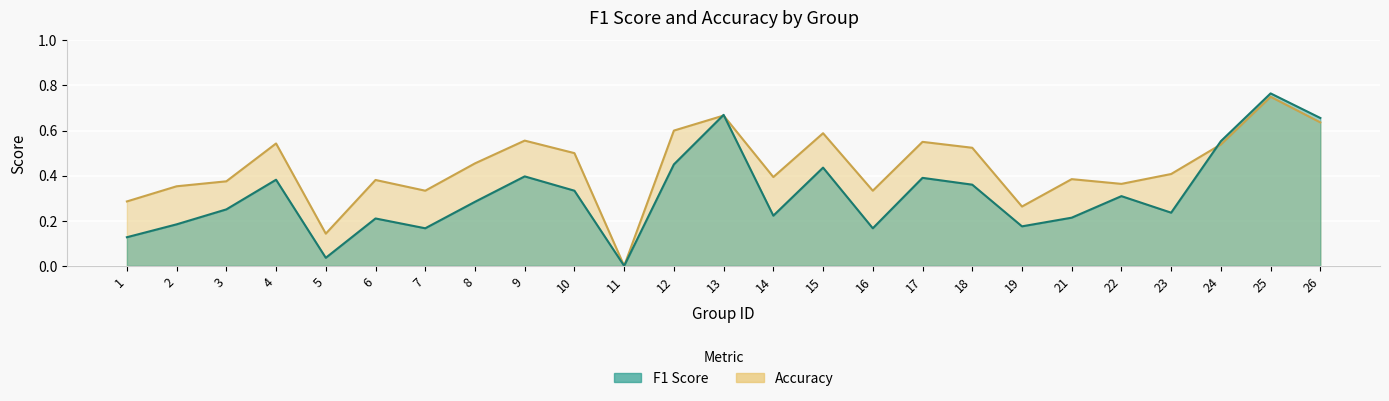

What is the difference between the maximum and minimum values in the f1 series?

0.8